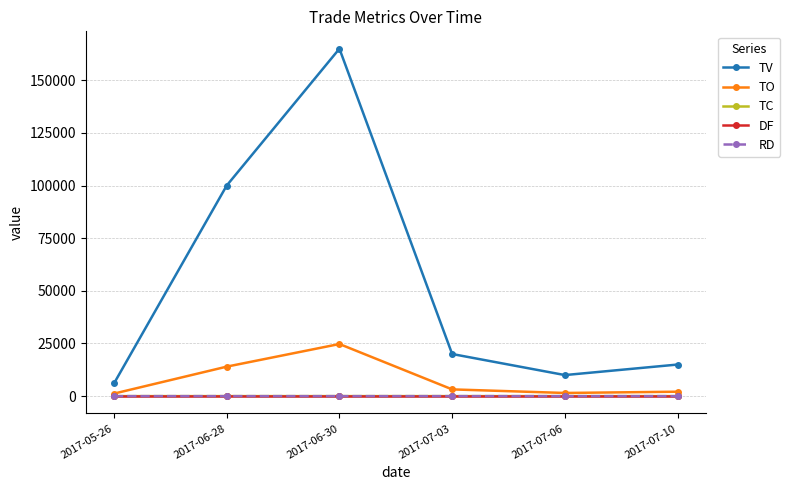

What position from the left is 2017-07-03?

4